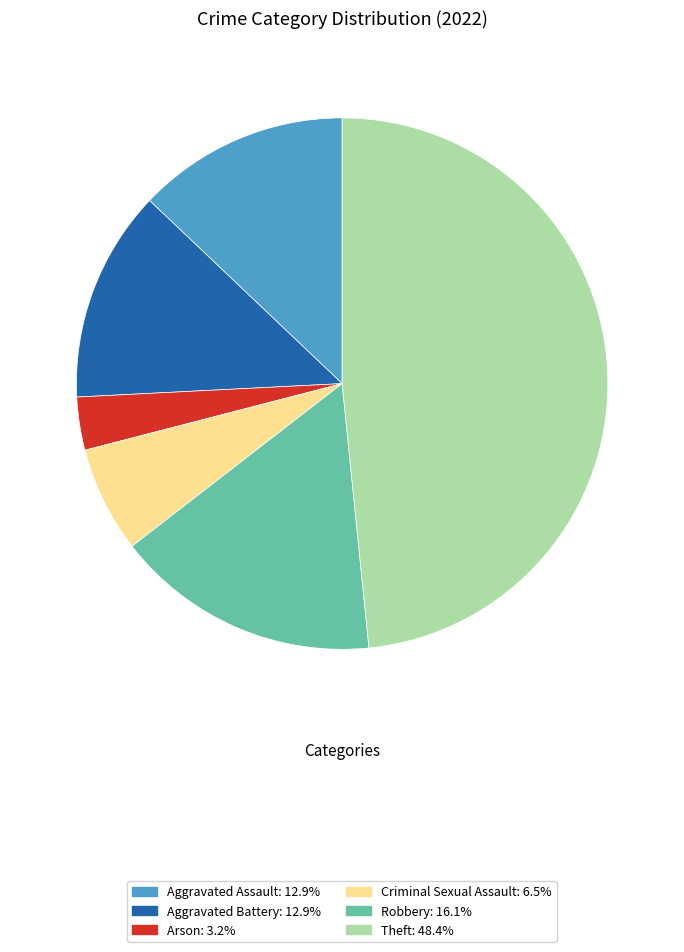

Combined, do Aggravated Assault and Theft account for over 50%?

Yes